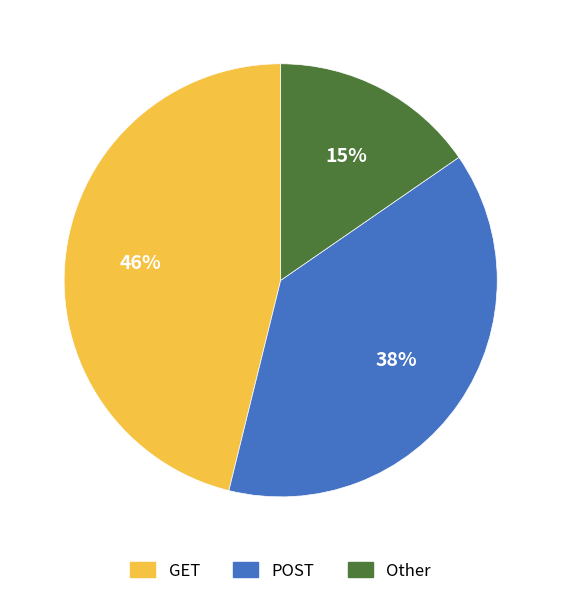

To the nearest percent, what is the difference between the largest and smallest slice percentages?

31%